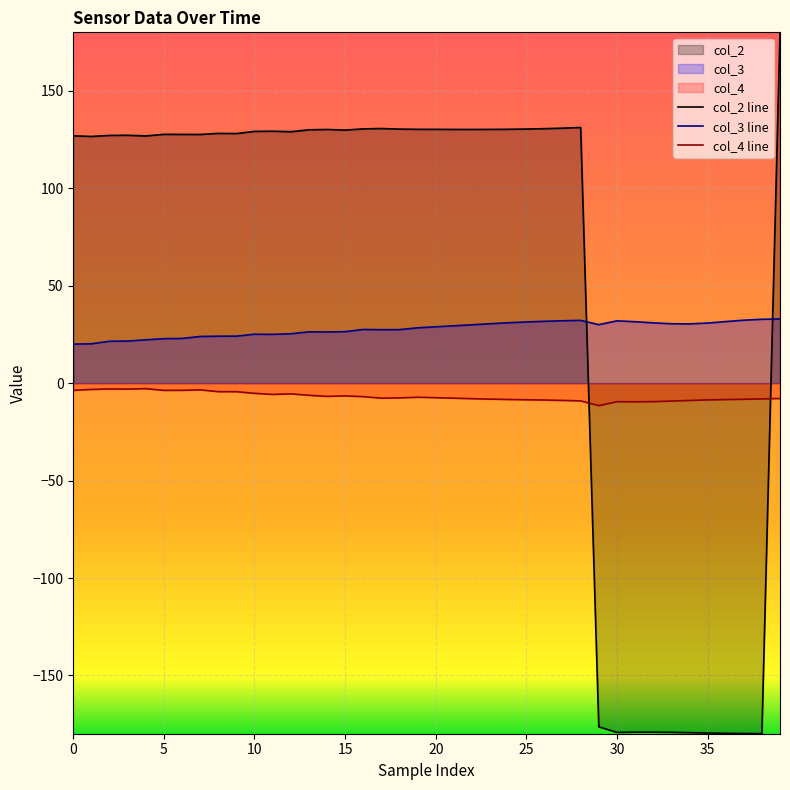

What is the difference between the col_2 line values at 29 and 38?

3.5